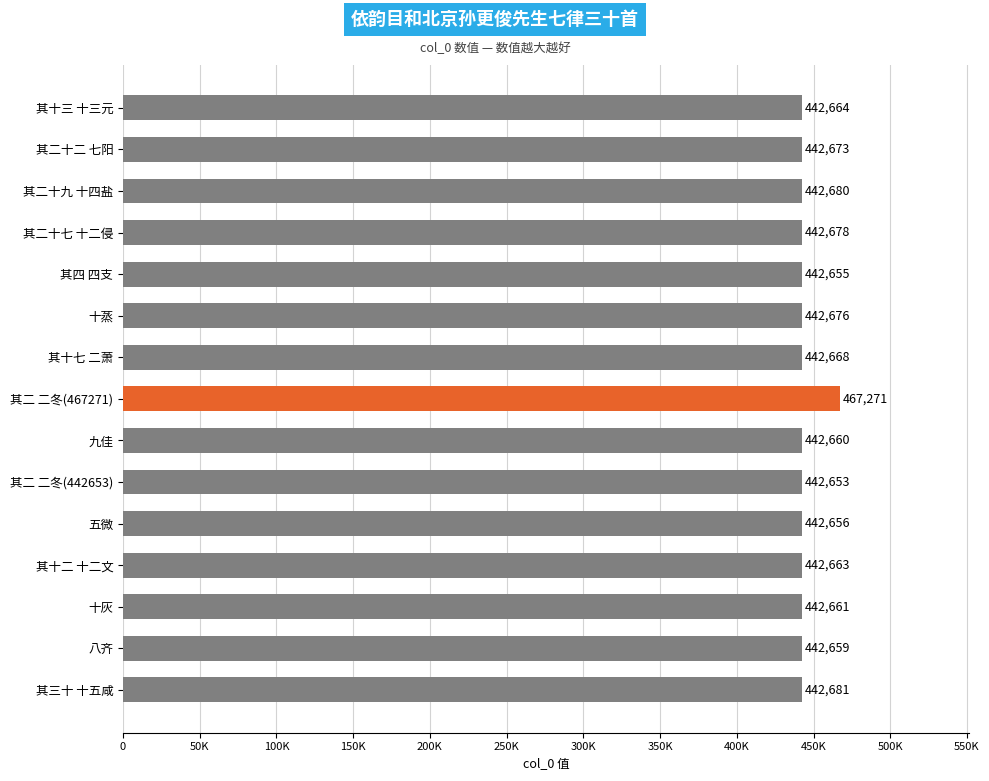

What is the average value?

444307